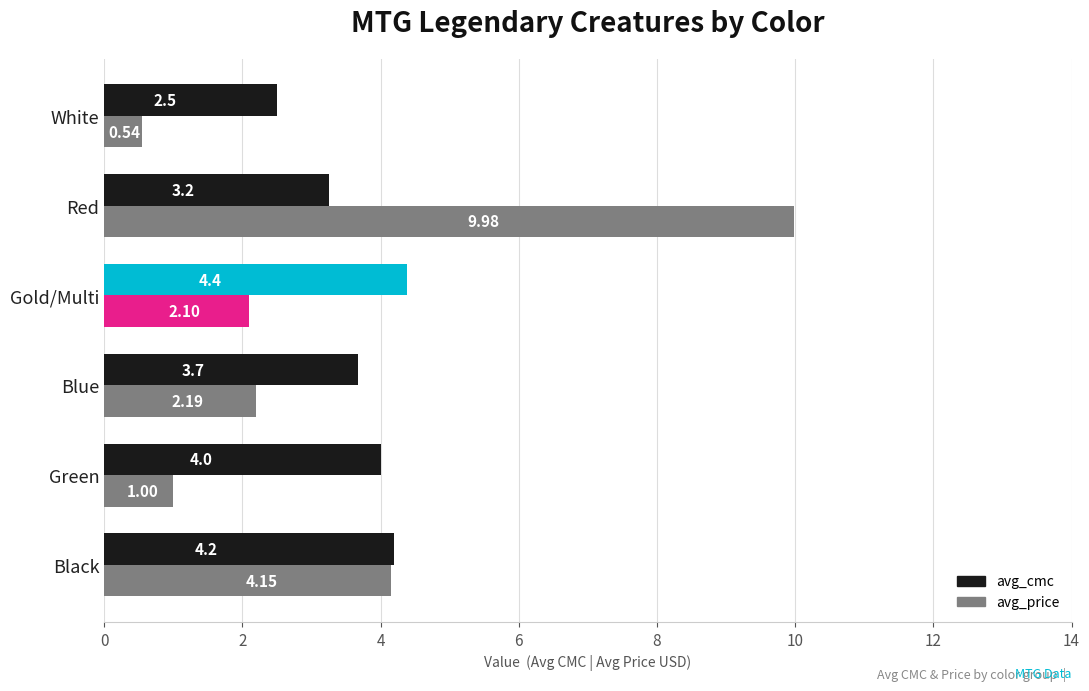

Which series has the largest range (max minus min)?

avg_price